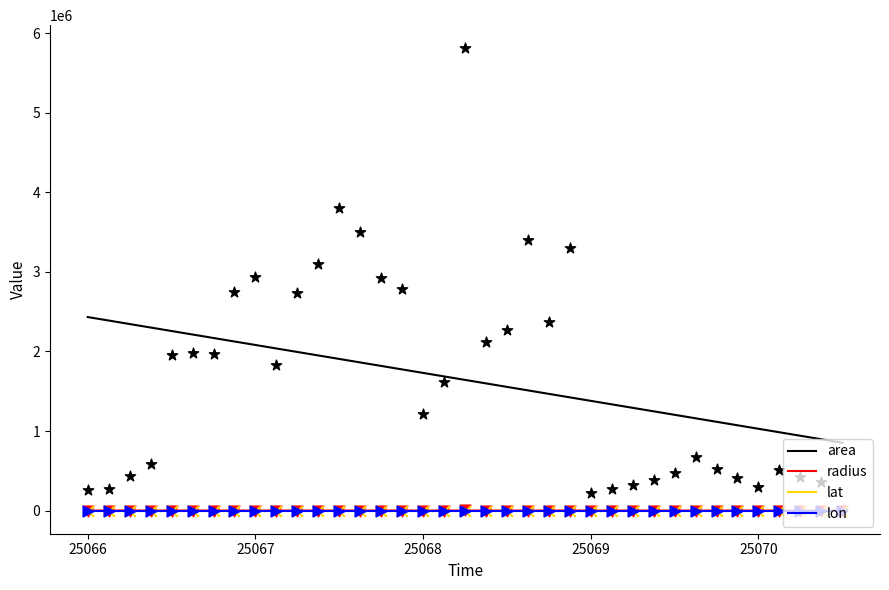

Which series has the largest total across all categories?

area